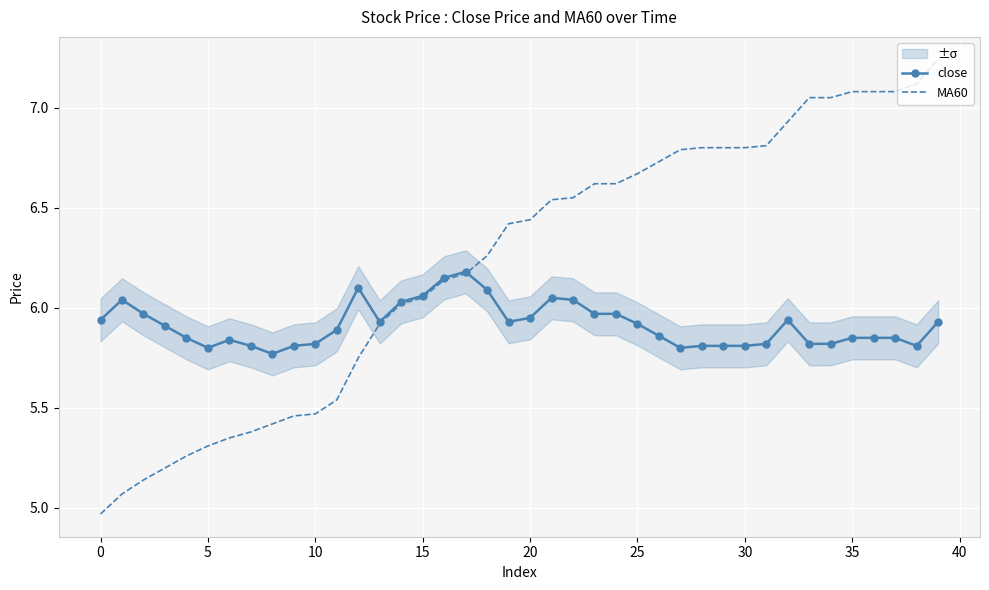

Rank the series by their average value, from highest to lowest.

MA60, close